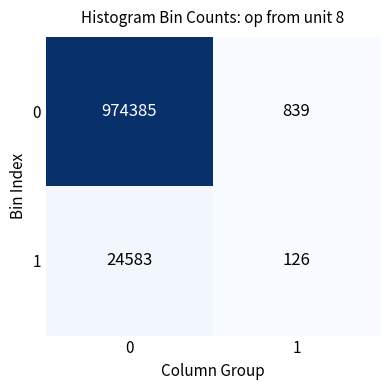

Between 0 and 1, which series saw the biggest shift?

0